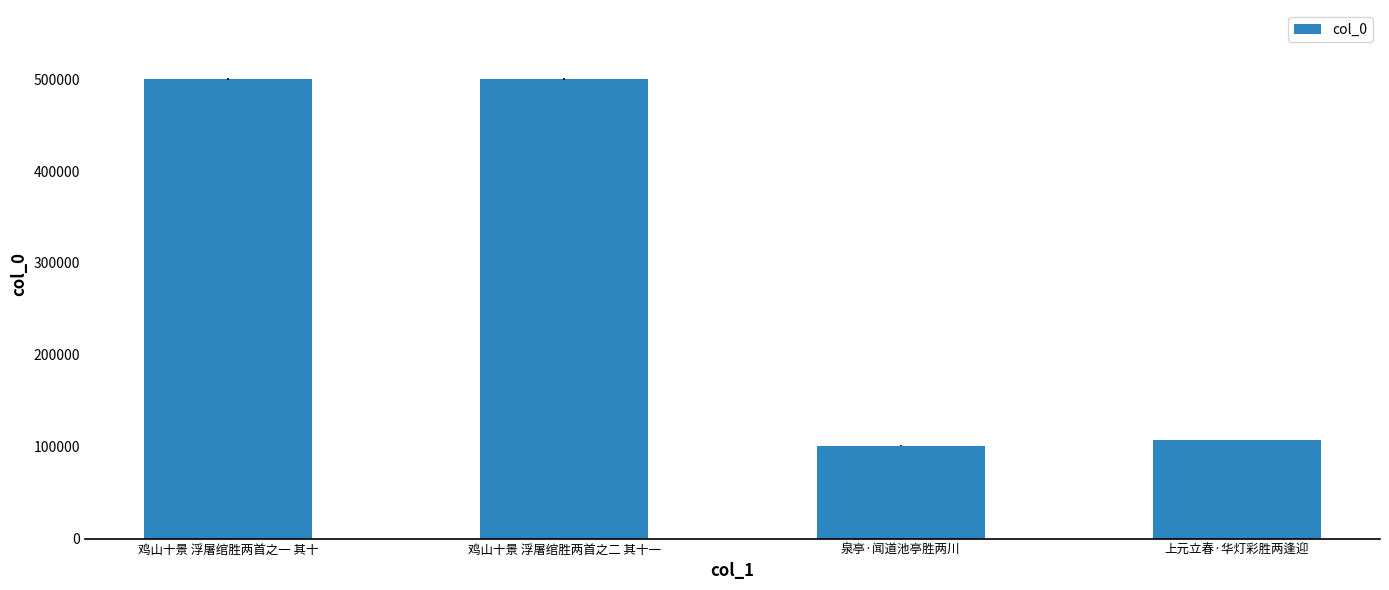

Approximately how many times larger is the value at 鸡山十景 浮屠绾胜两首之二 其十一 compared to 上元立春·华灯彩胜两逢迎?

4.7